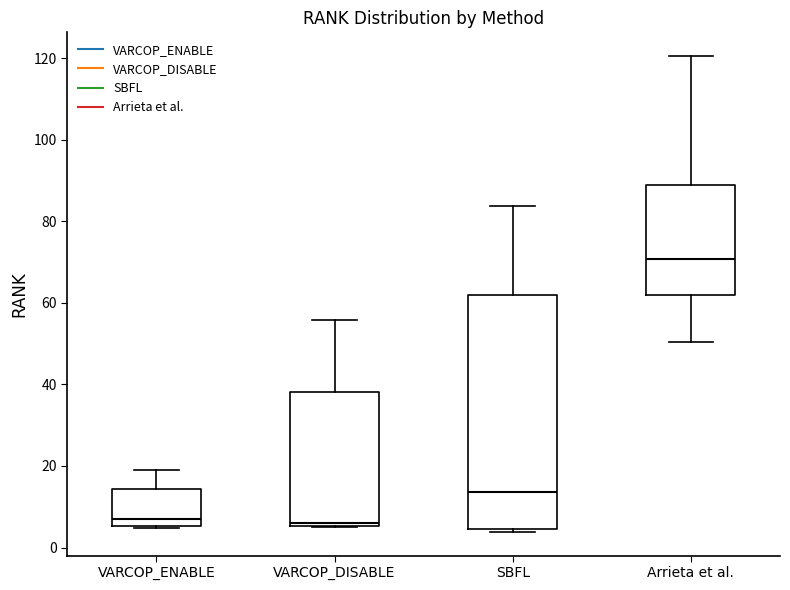

Where is the upper edge of the box for VARCOP_DISABLE on the y-axis? The values are not printed on the chart, so give them approximately, as read against the axis.

38